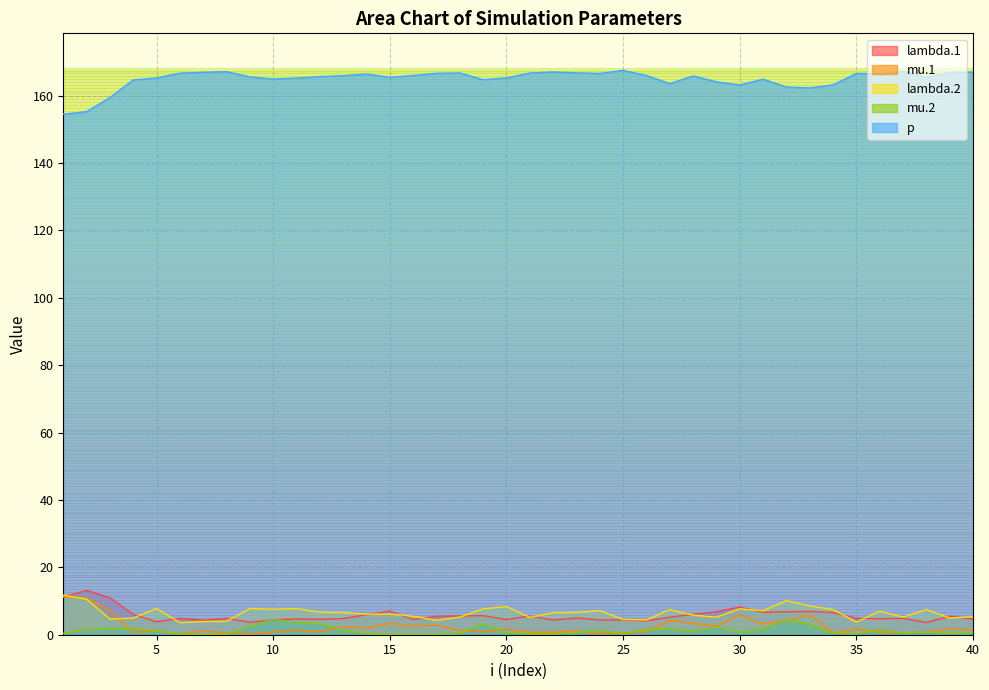

Does the chart have visible grid lines?

Yes